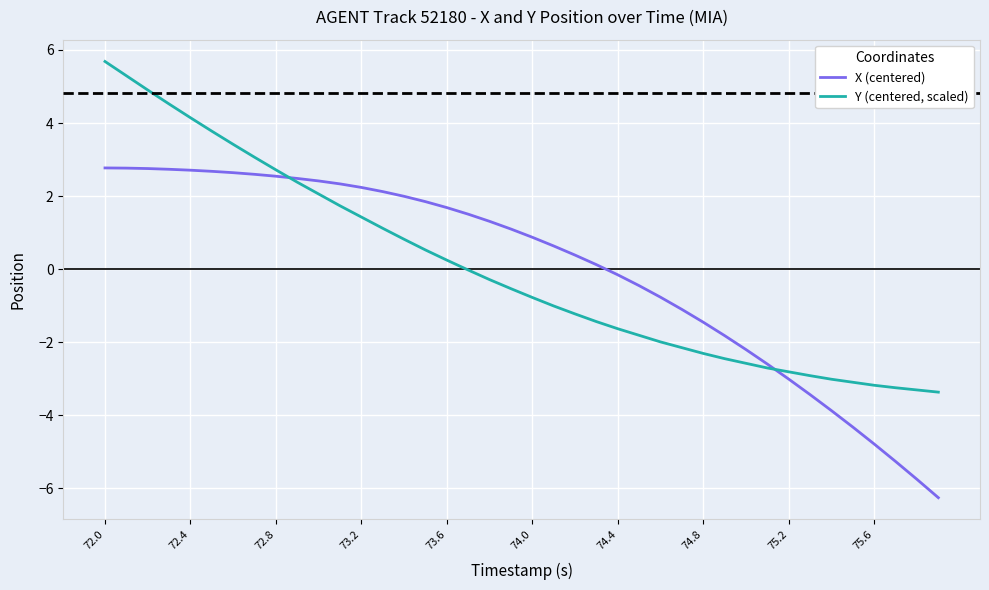

True or false: Y (centered, scaled) and X (centered) intersect in this chart.

True